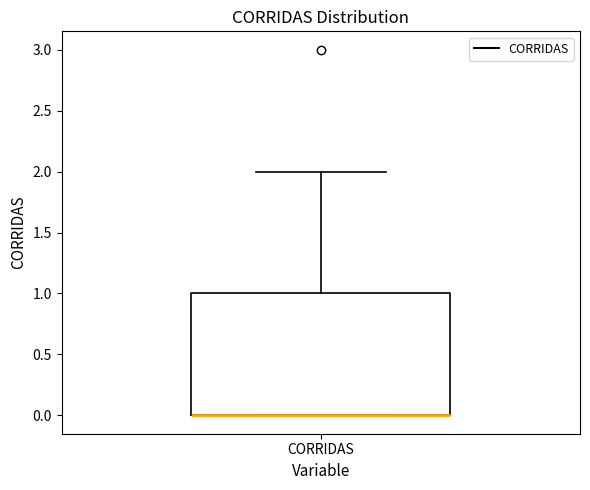

Transcribe this box plot: give where the median line is, the range the box spans, and where the two whiskers end, as read against the y-axis. The values are not printed on the chart, so give them approximately, as read against the axis.

median 0 (drawn on the box's lower edge), box 0 to 1, whiskers 0 to 2